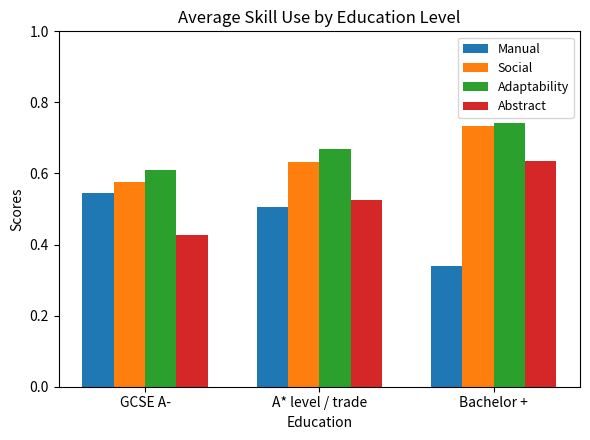

At which label does Adaptability reach its peak?

Bachelor +